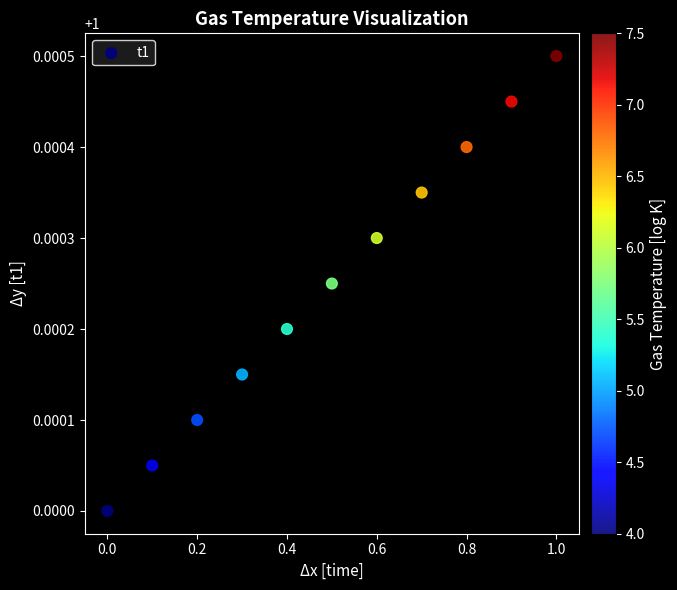

What is the average X value?

0.5